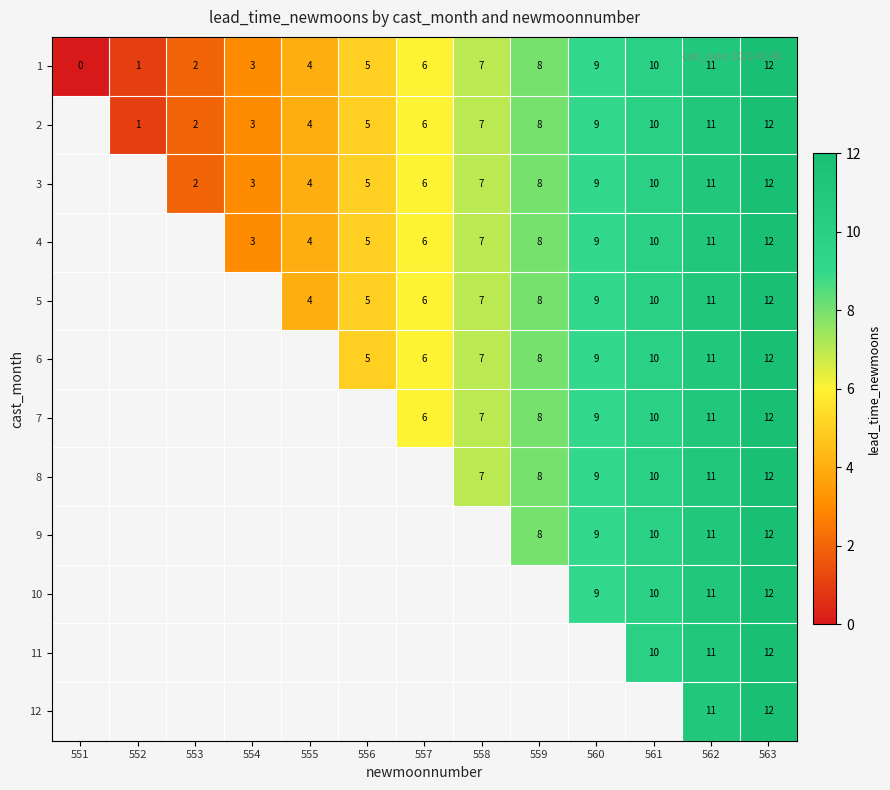

Is it true that 7 equals 10 at 561?

True